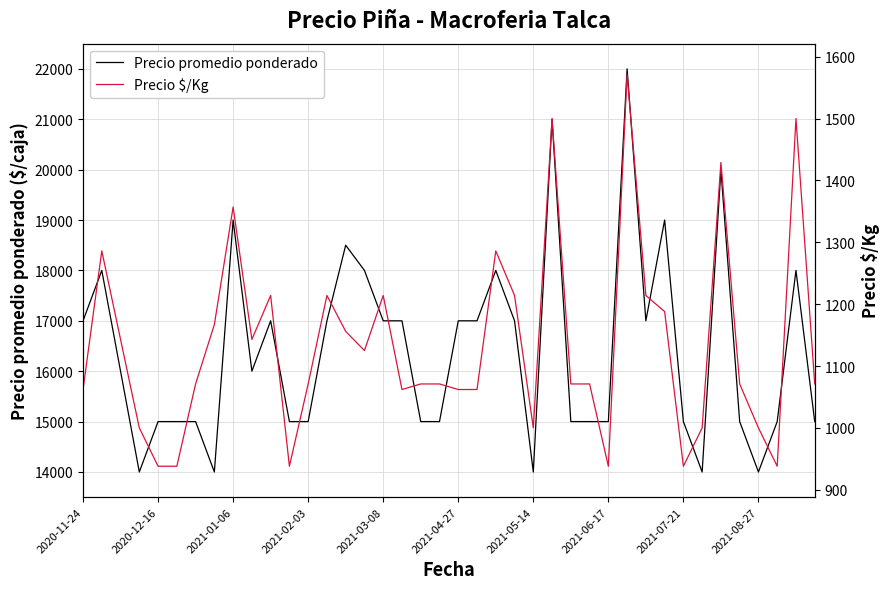

How many data points in Precio promedio ponderado are above 16000?

19